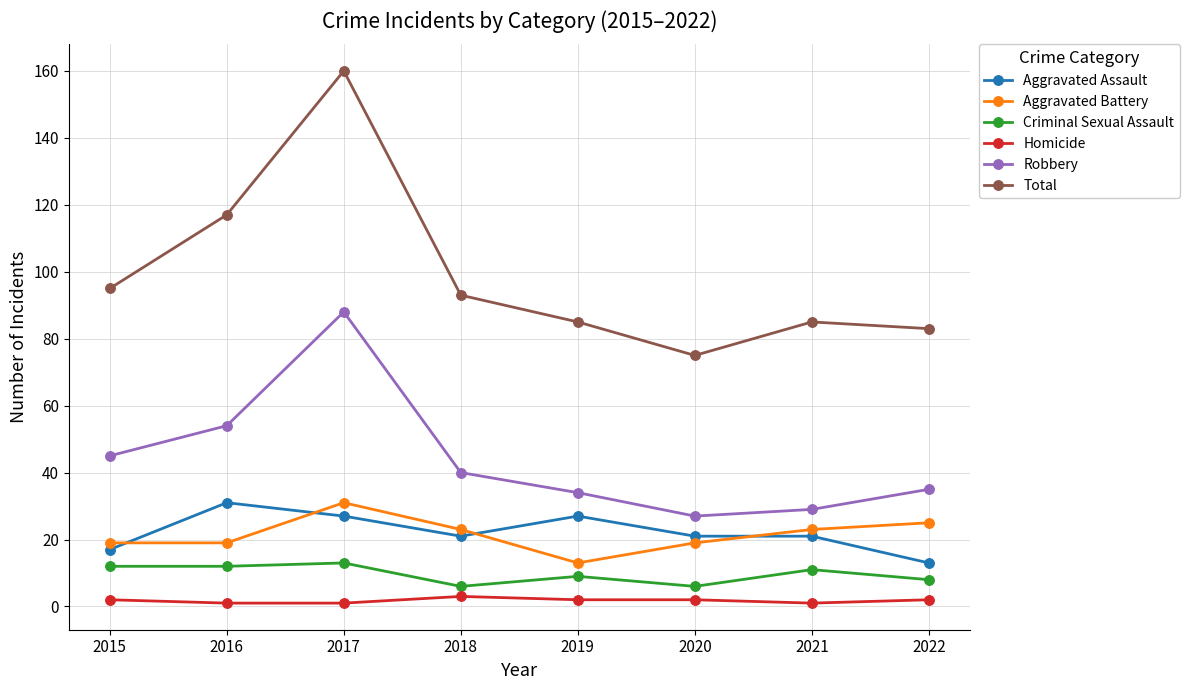

Where do Aggravated Assault and Aggravated Battery first cross each other?

2015 and 2016